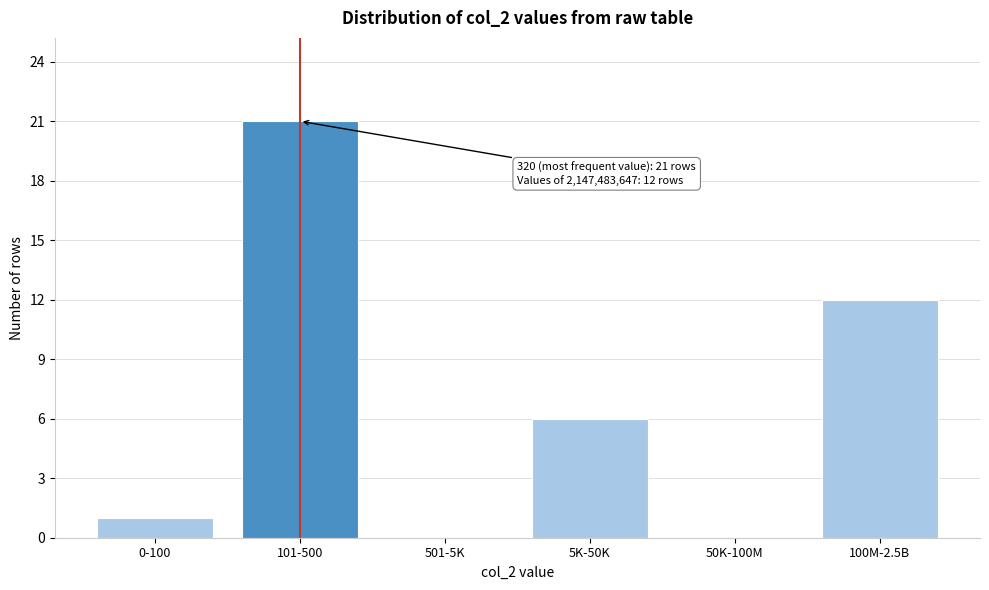

Reading left to right, list all the values displayed in this chart.

0-100=1	101-500=21	501-5K=0	5K-50K=6	50K-100M=0	100M-2.5B=12